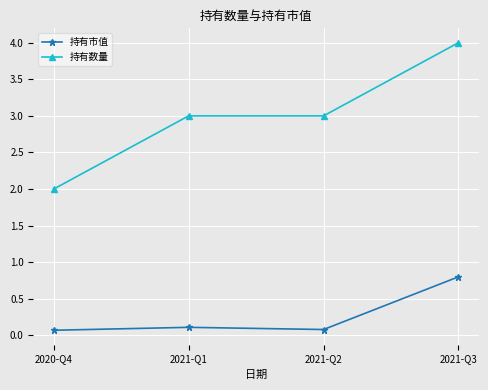

What are all the series names shown in the legend?

持有市值, 持有数量